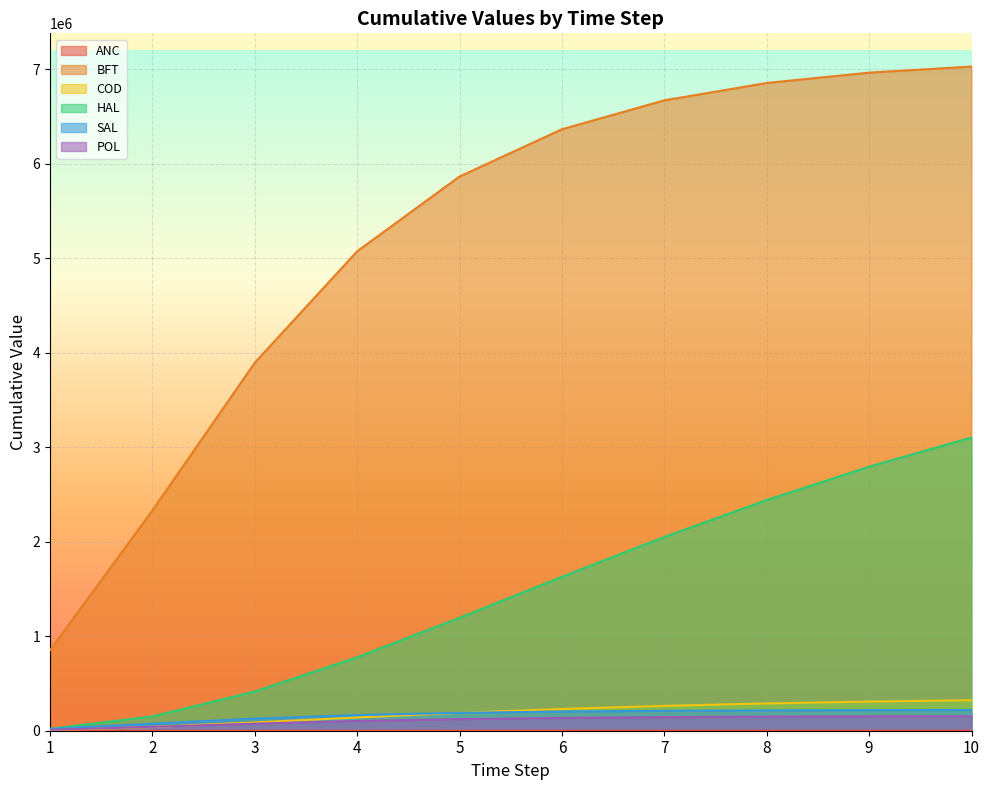

True or false: BFT and COD cross at least once.

False